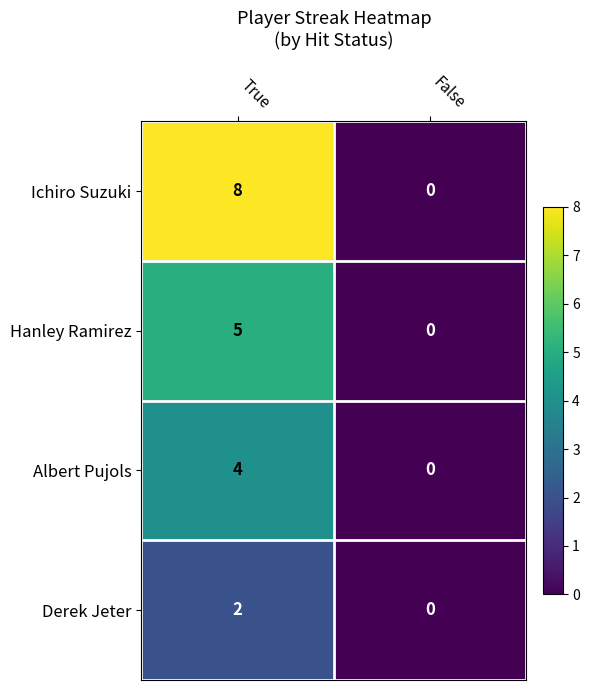

Reading left to right, list all the values displayed in this chart.

Ichiro Suzuki: 8	0
Hanley Ramirez: 5	0
Albert Pujols: 4	0
Derek Jeter: 2	0